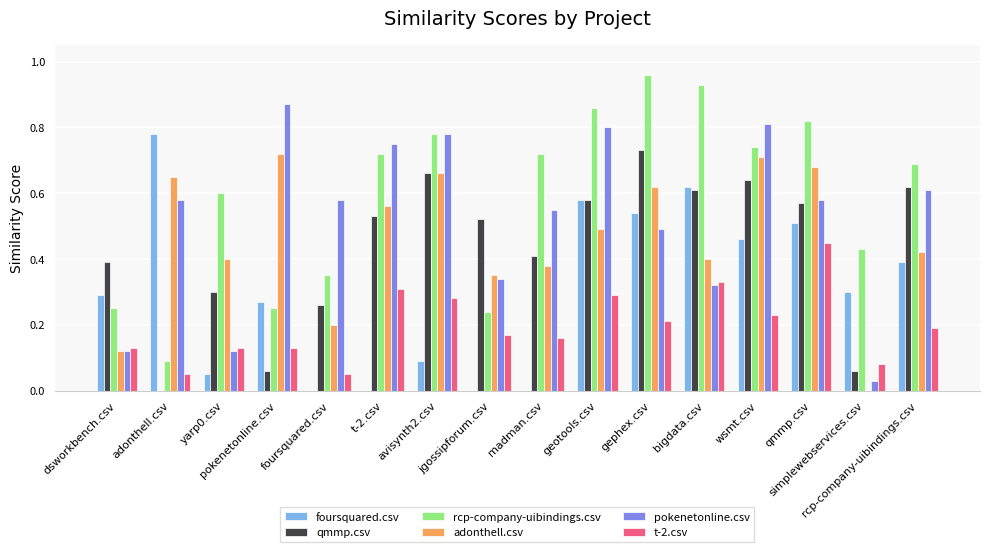

Which category has the highest value across all series?

gephex.csv